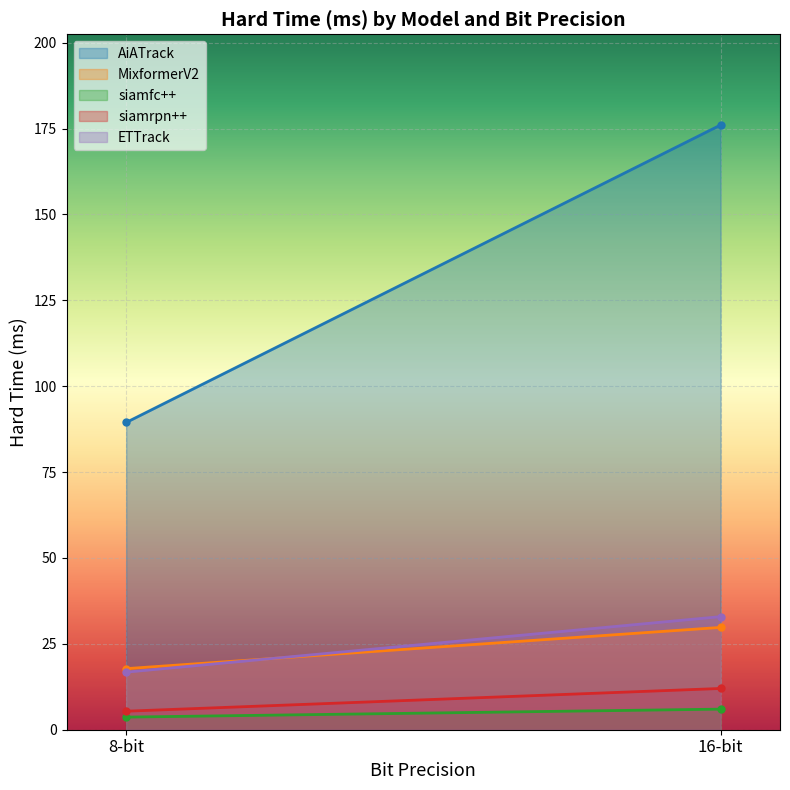

Which series changed the most between 8-bit and 16-bit?

AiATrack